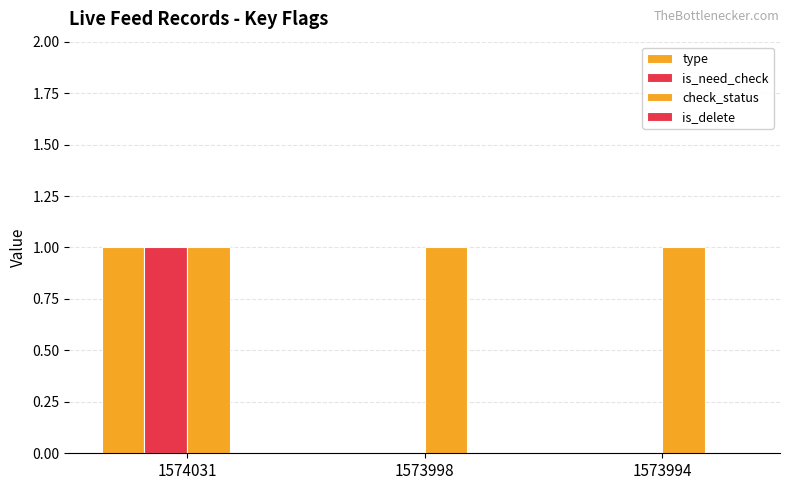

How many groups of bars are there?

3